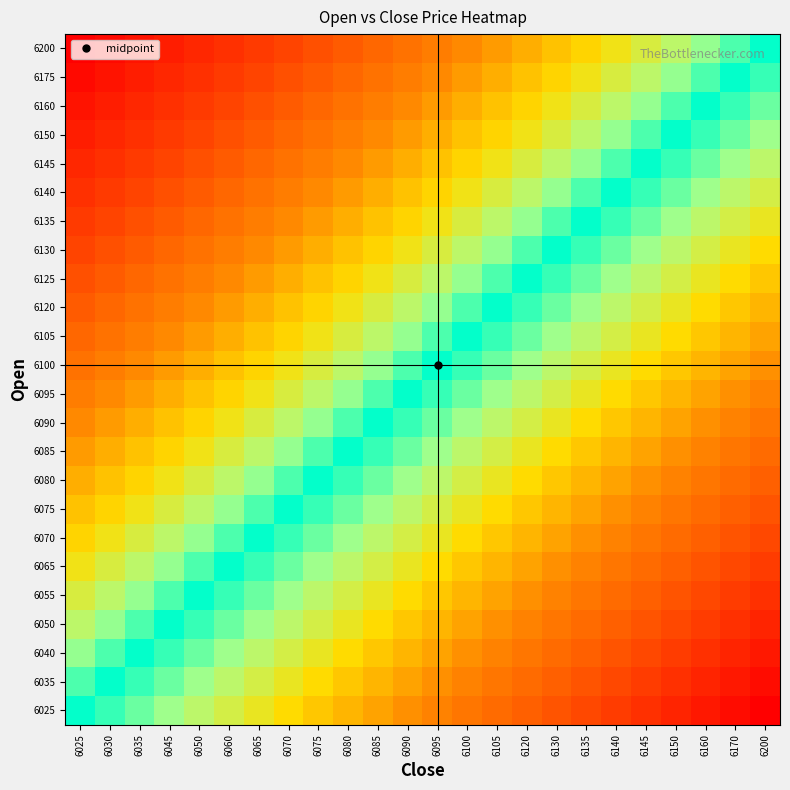

Count the number of data series in this chart.

24